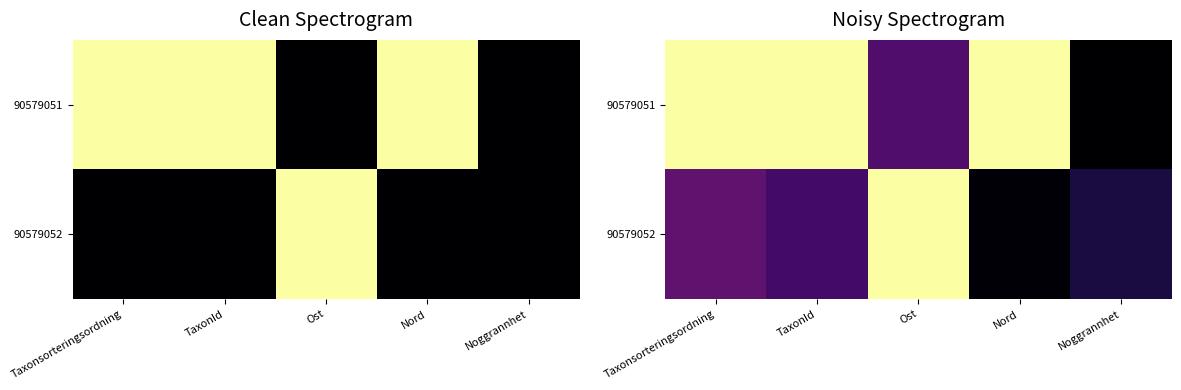

Which series has the largest total across all categories?

90579051